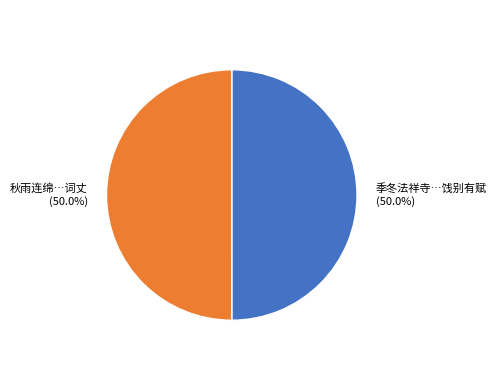

How many slices are in this pie chart?

2